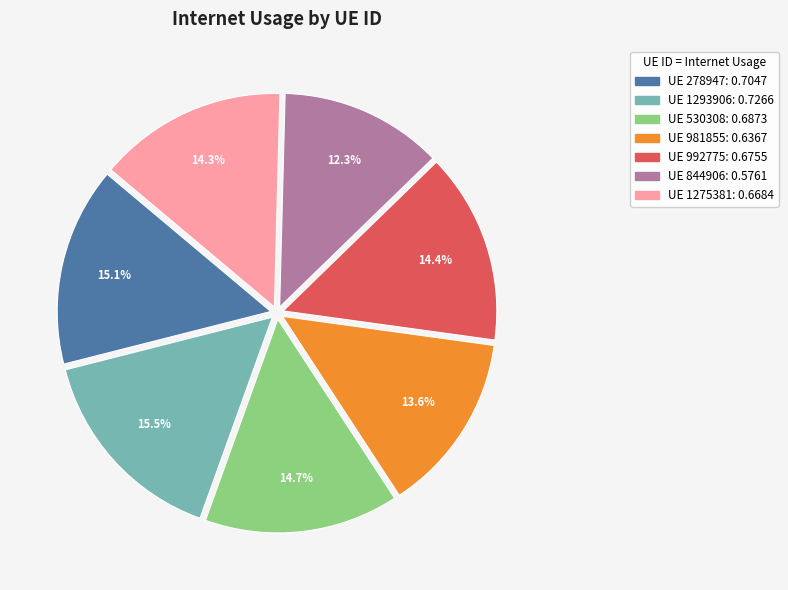

Is there a majority slice in this chart?

No